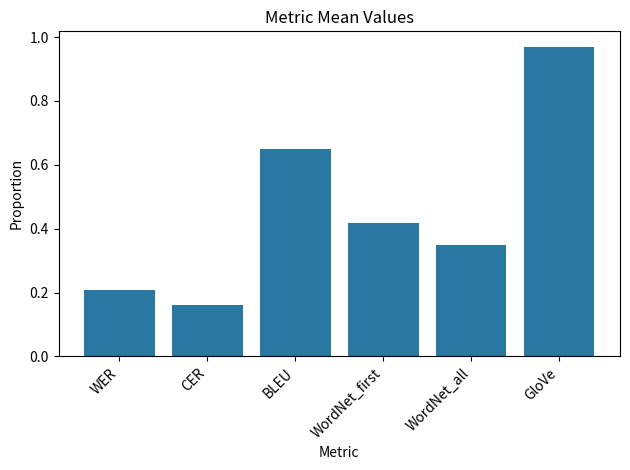

Which label corresponds to the largest value in the chart?

GloVe